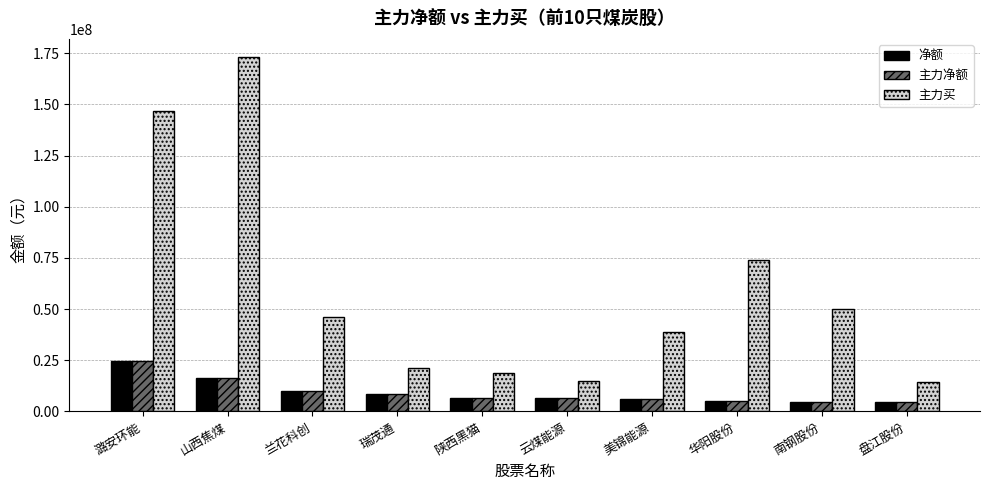

What is the spread (max minus min) of values at 华阳股份?

69140671